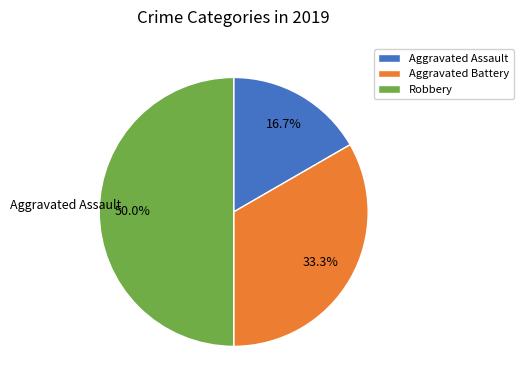

What percentage is NOT represented by Robbery?

50.0%